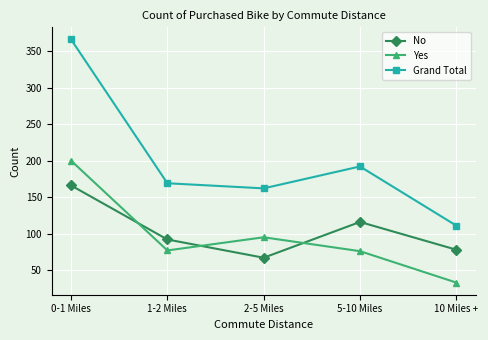

Which series has the largest total across all categories?

Grand Total